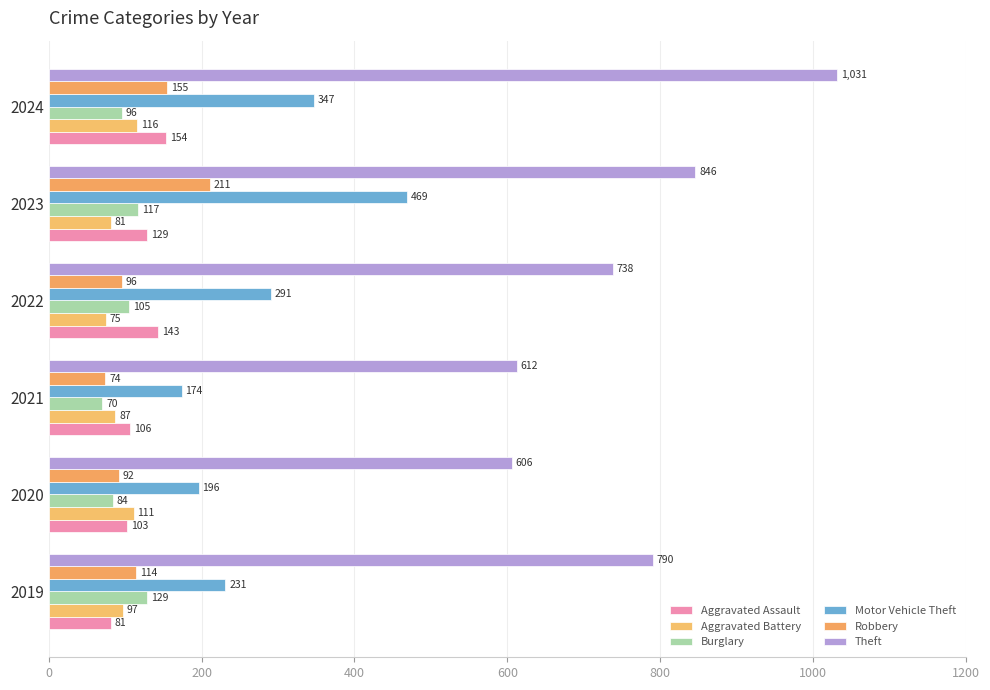

How many categories are shown in the chart?

6